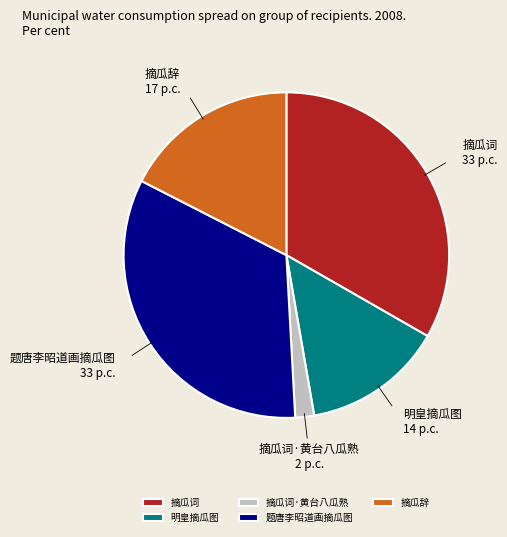

The 摘瓜词·黄台八瓜熟 slice represents 2% of the pie. True or false?

True